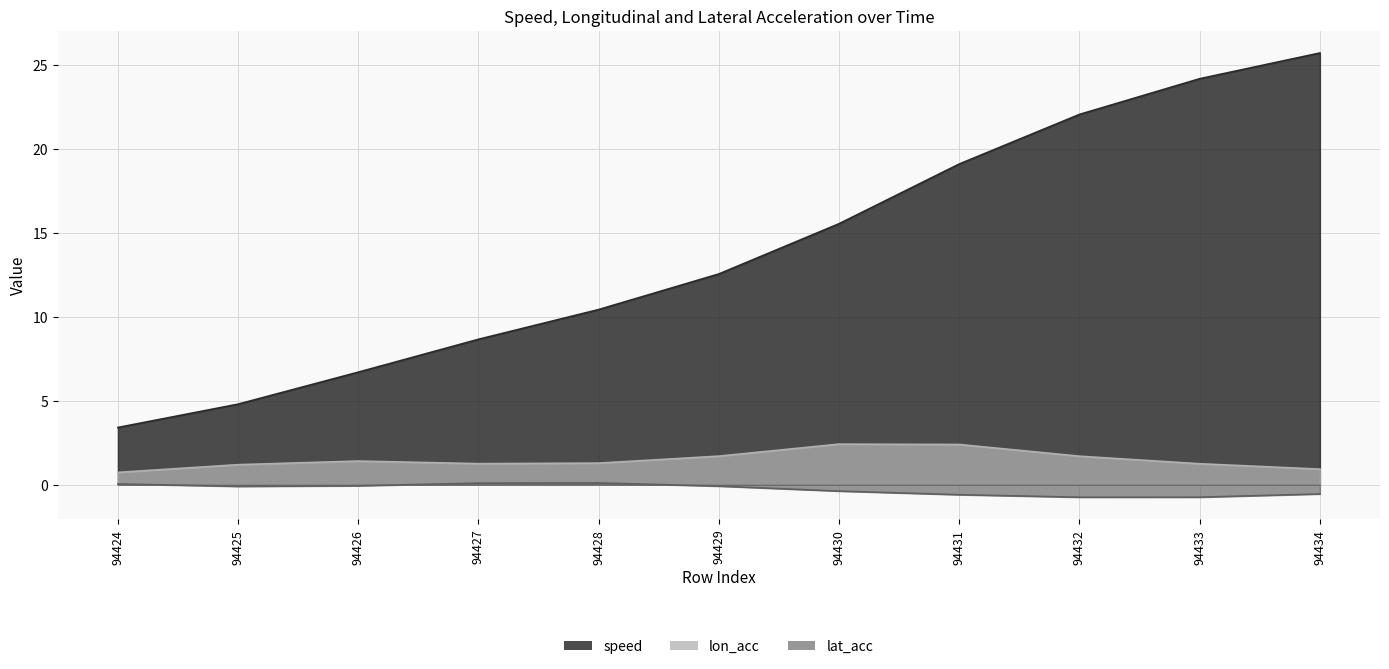

What are all the series names shown in the legend?

speed, lon_acc, lat_acc